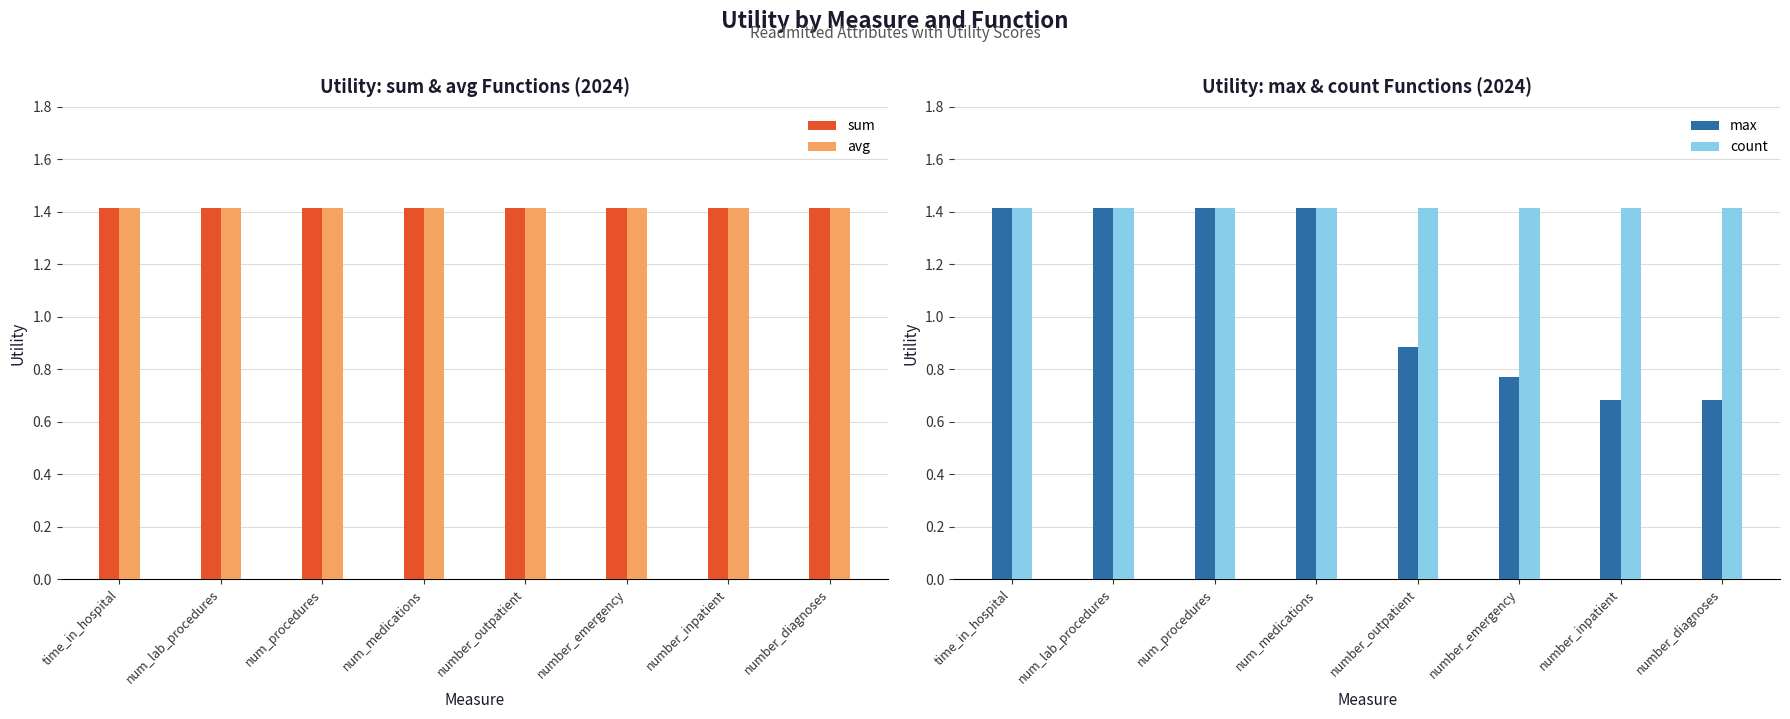

How many data points does each series have?

8